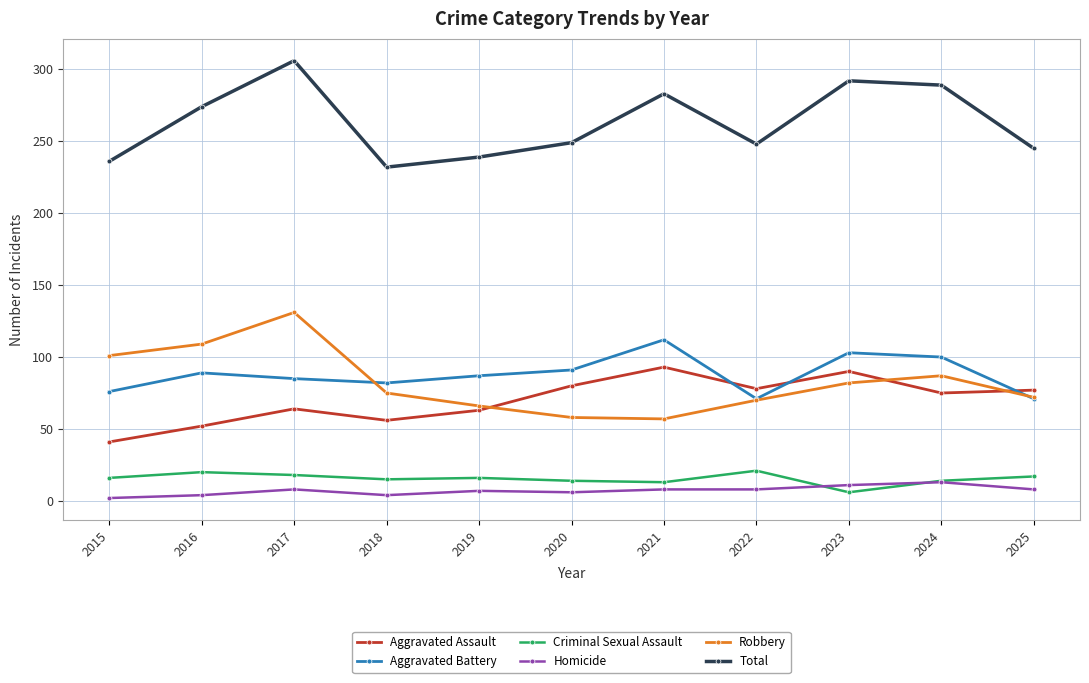

True or false: Criminal Sexual Assault and Aggravated Battery cross at least once.

False